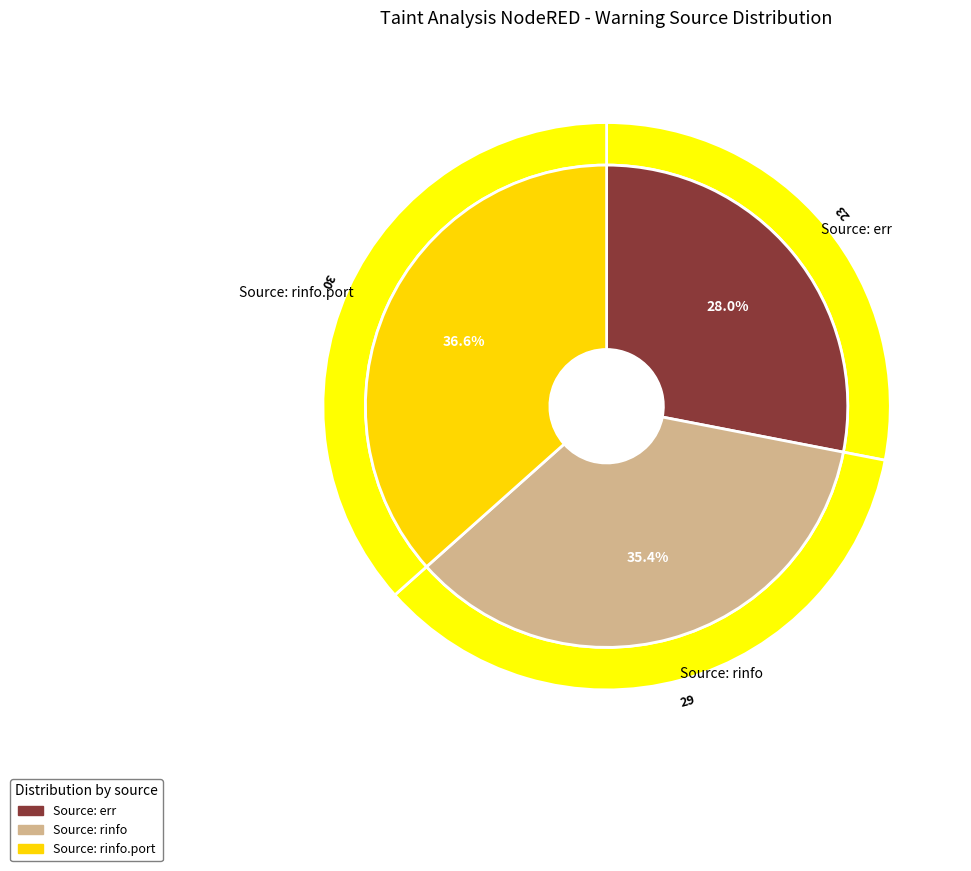

Is it true that Source: rinfo is 35% of the pie?

True